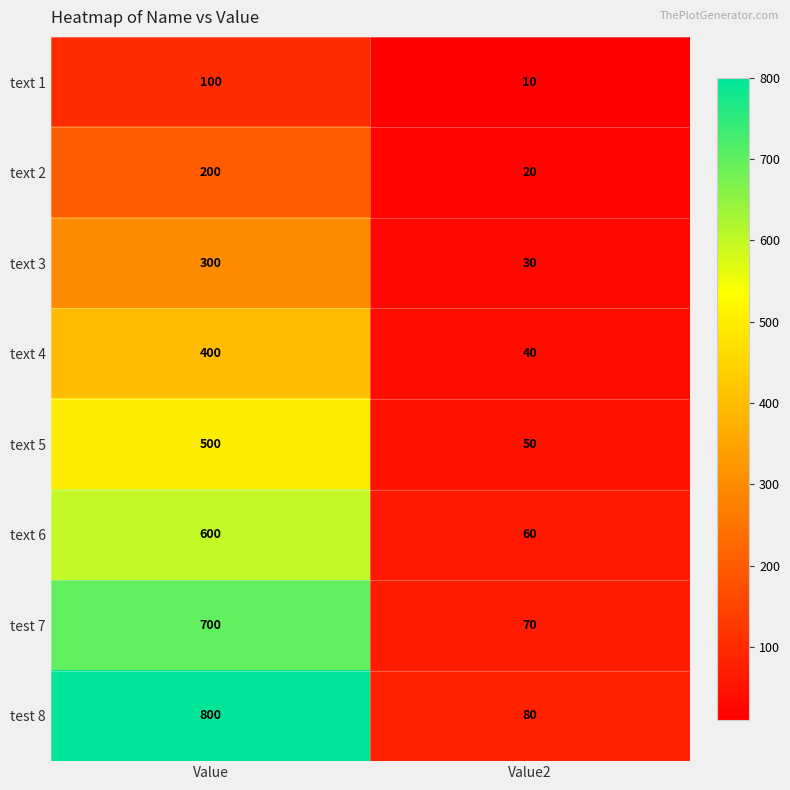

What is the minimum value shown in the chart?

10